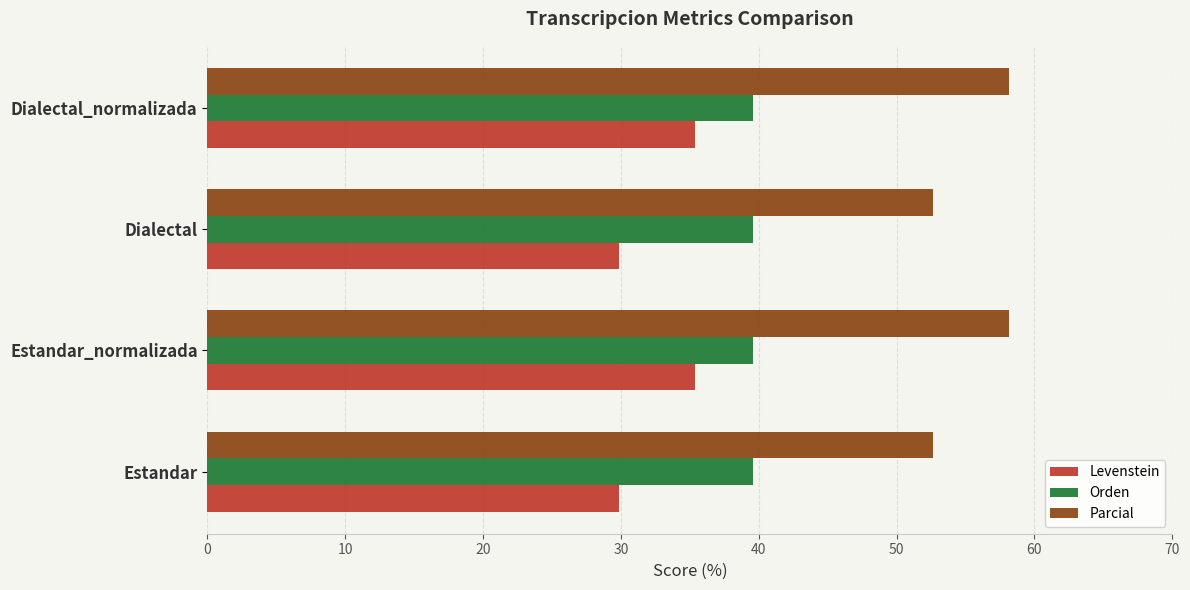

Is the value of Parcial at Estandar_normalizada greater than the value of Levenstein at Dialectal?

Yes